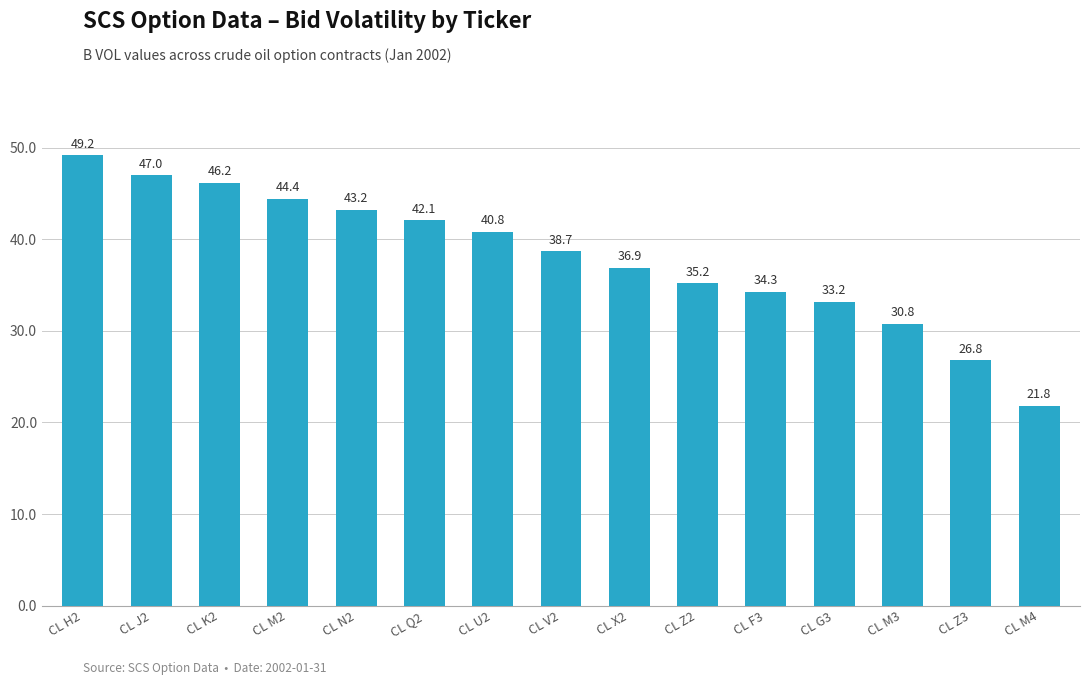

What is the ratio of the value at CL M4 to the value at CL N2?

0.5